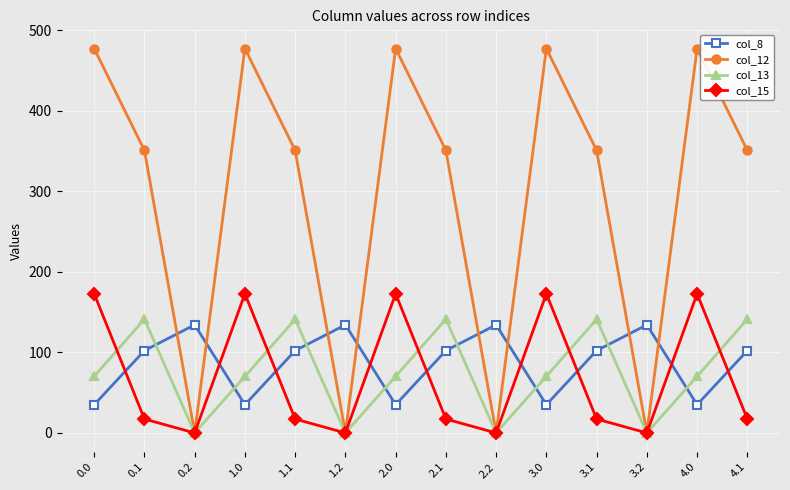

Reading right to left, transcribe all the data shown in this chart.

col_8: 4.1=102.3	4.0=35.0	3.2=134.2	3.1=102.3	3.0=35.0	2.2=134.2	2.1=102.3	2.0=35.0	1.2=134.2	1.1=102.3	1.0=35.0	0.2=134.2	0.1=102.3	0.0=35.0
col_12: 4.1=350.8	4.0=477.2	3.2=0.0	3.1=350.8	3.0=477.2	2.2=0.0	2.1=350.8	2.0=477.2	1.2=0.0	1.1=350.8	1.0=477.2	0.2=0.0	0.1=350.8	0.0=477.2
col_13: 4.1=141.2	4.0=70.2	3.2=0.0	3.1=141.2	3.0=70.2	2.2=0.0	2.1=141.2	2.0=70.2	1.2=0.0	1.1=141.2	1.0=70.2	0.2=0.0	0.1=141.2	0.0=70.2
col_15: 4.1=17.3	4.0=172.8	3.2=0.0	3.1=17.3	3.0=172.8	2.2=0.0	2.1=17.3	2.0=172.8	1.2=0.0	1.1=17.3	1.0=172.8	0.2=0.0	0.1=17.3	0.0=172.8